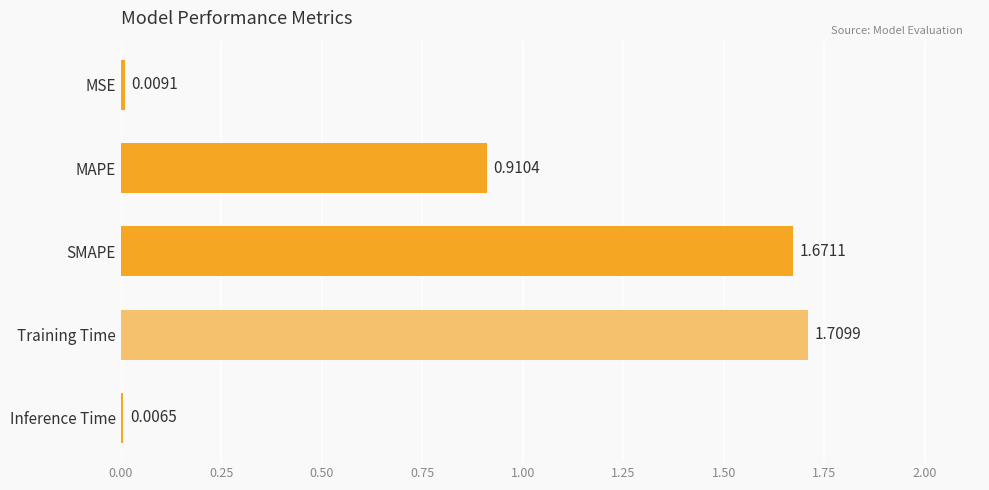

What is the sum of all values?

4.3